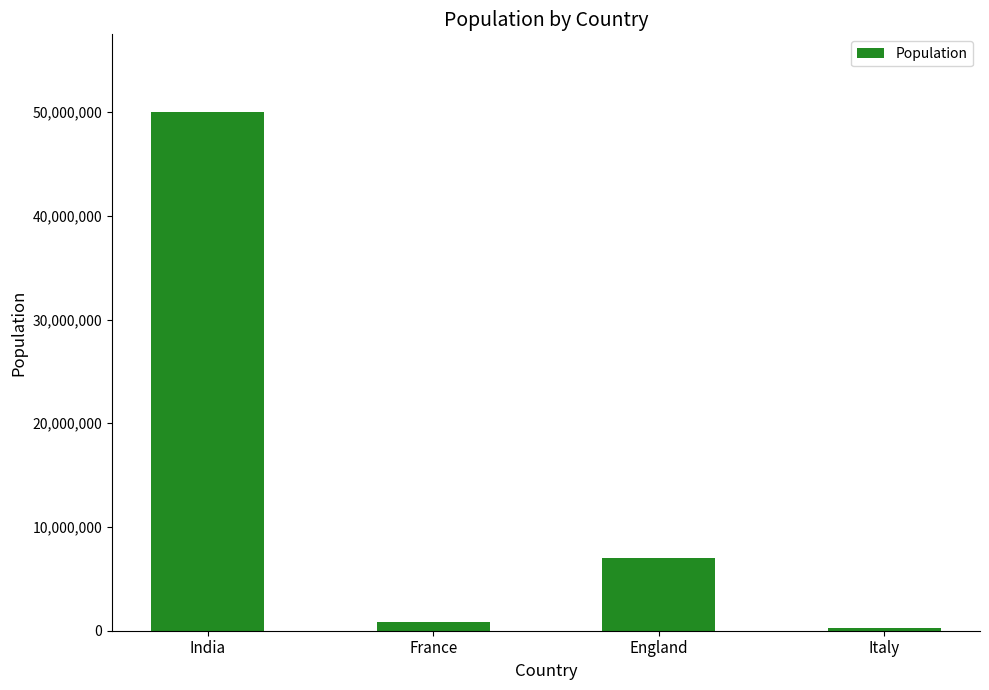

Are the bars grouped side by side (vs. stacked)?

No